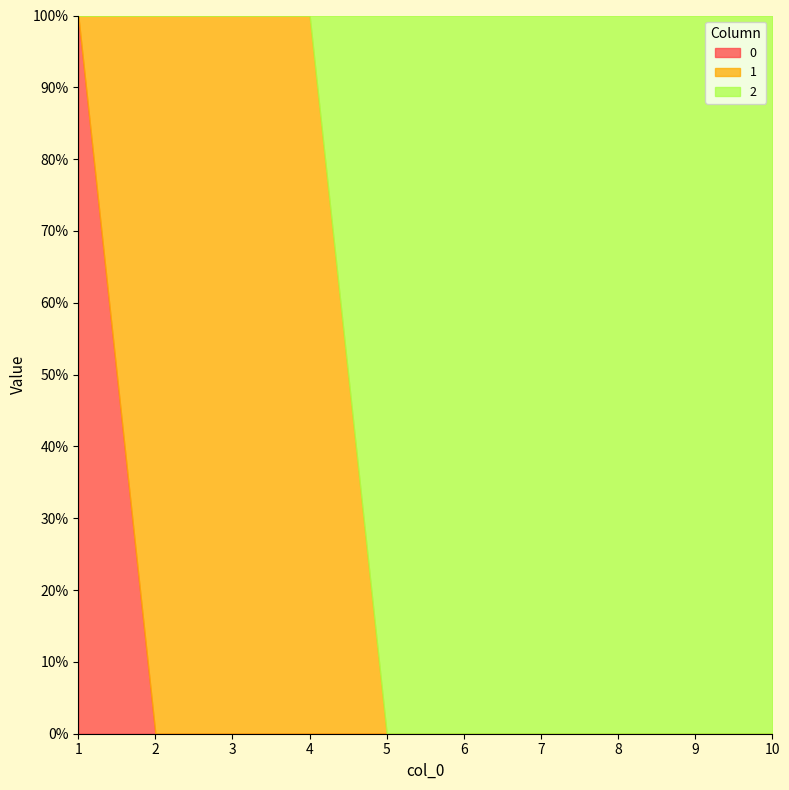

Between 3 and 9, which is larger?

3